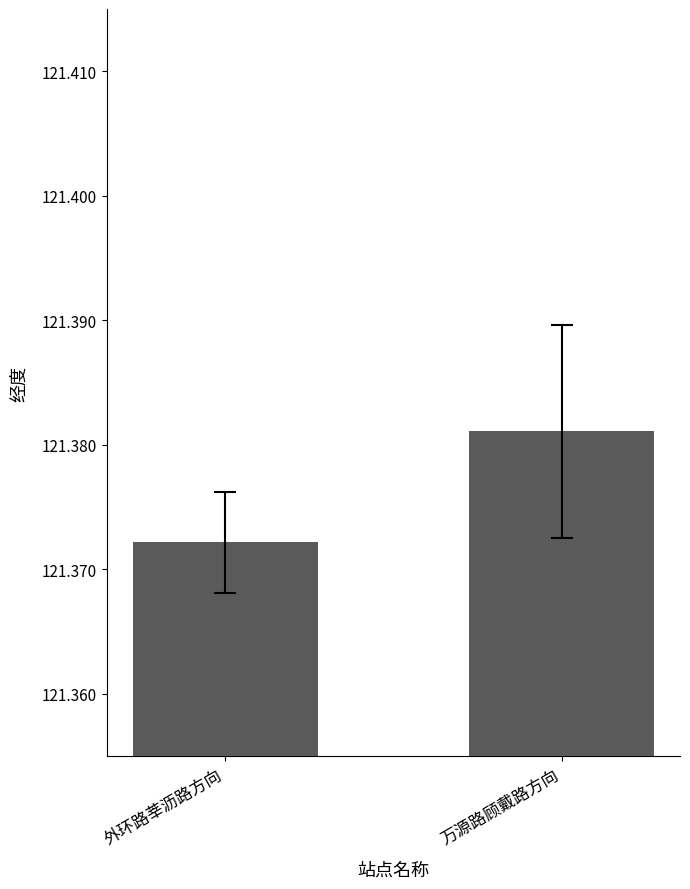

Which has a higher value, 外环路莘沥路方向 or 万源路顾戴路方向?

万源路顾戴路方向